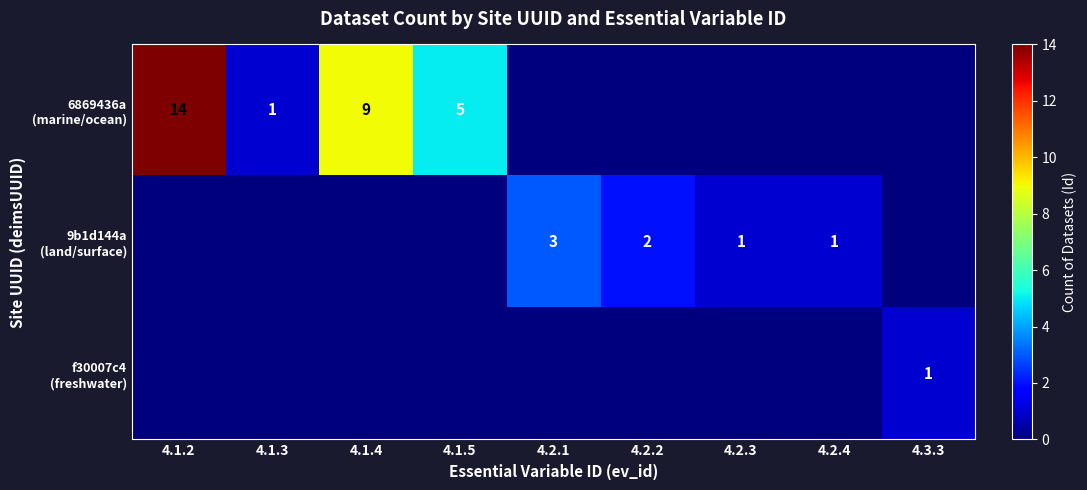

What is the maximum value for 6869436a (marine/ocean)?

14